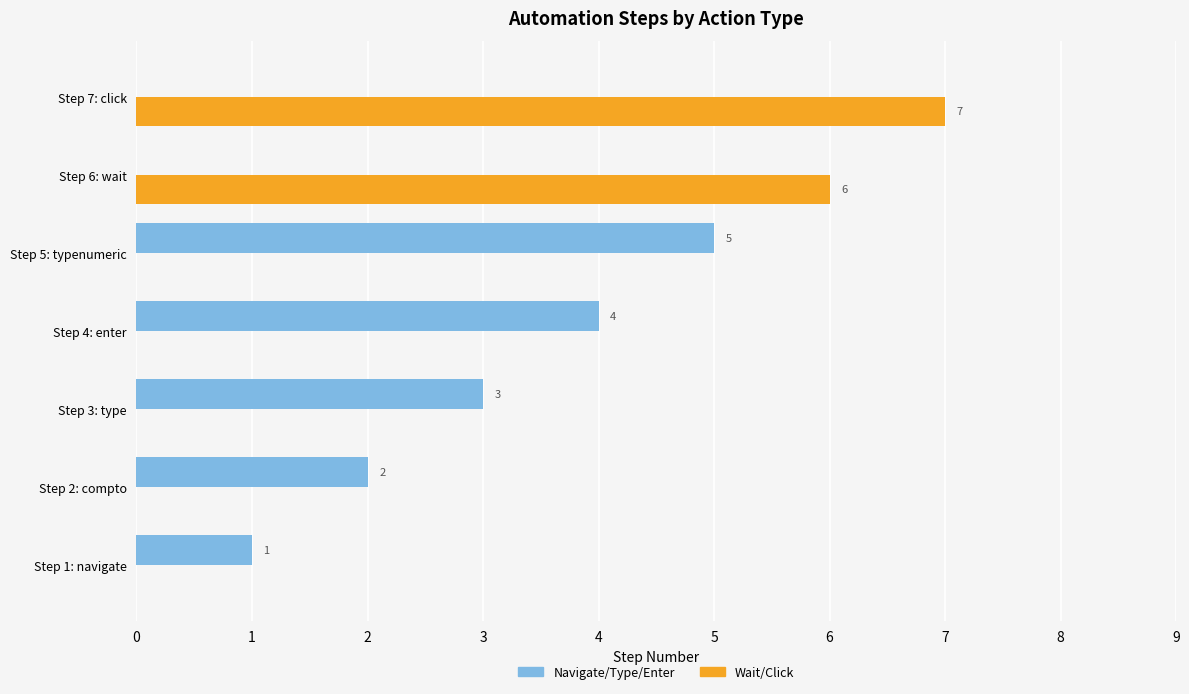

The value of Wait/Click at Step 2: compto is -2. True or false?

False